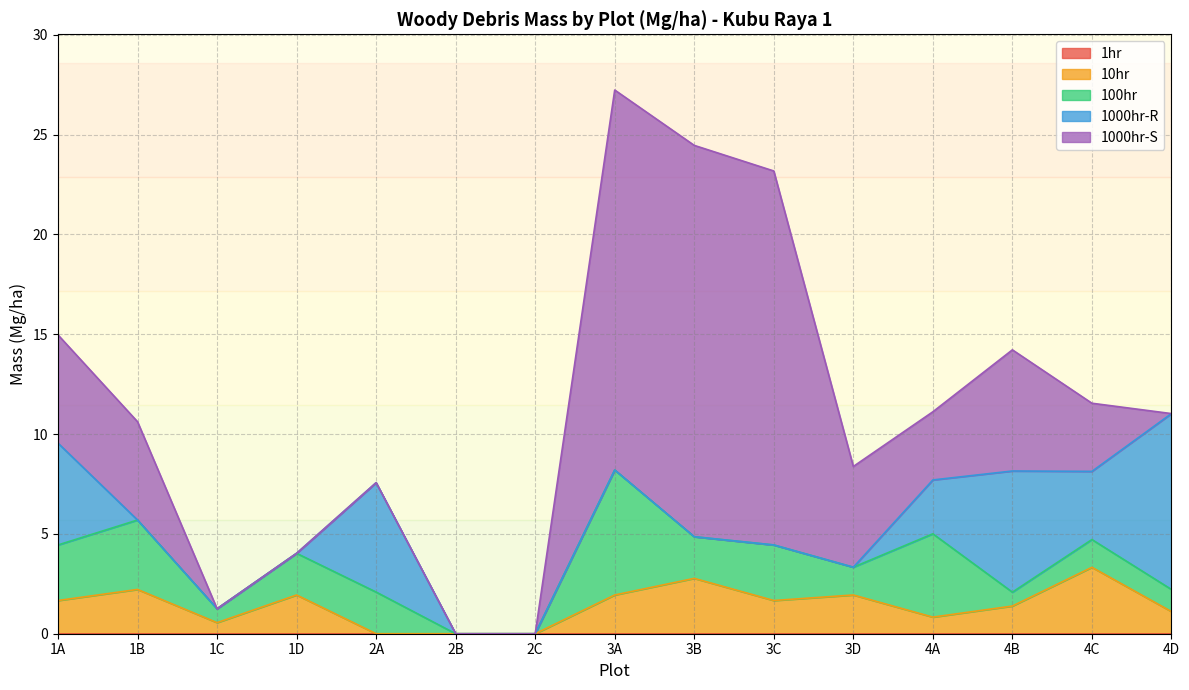

Between 3D and 3A, which is larger?

3D